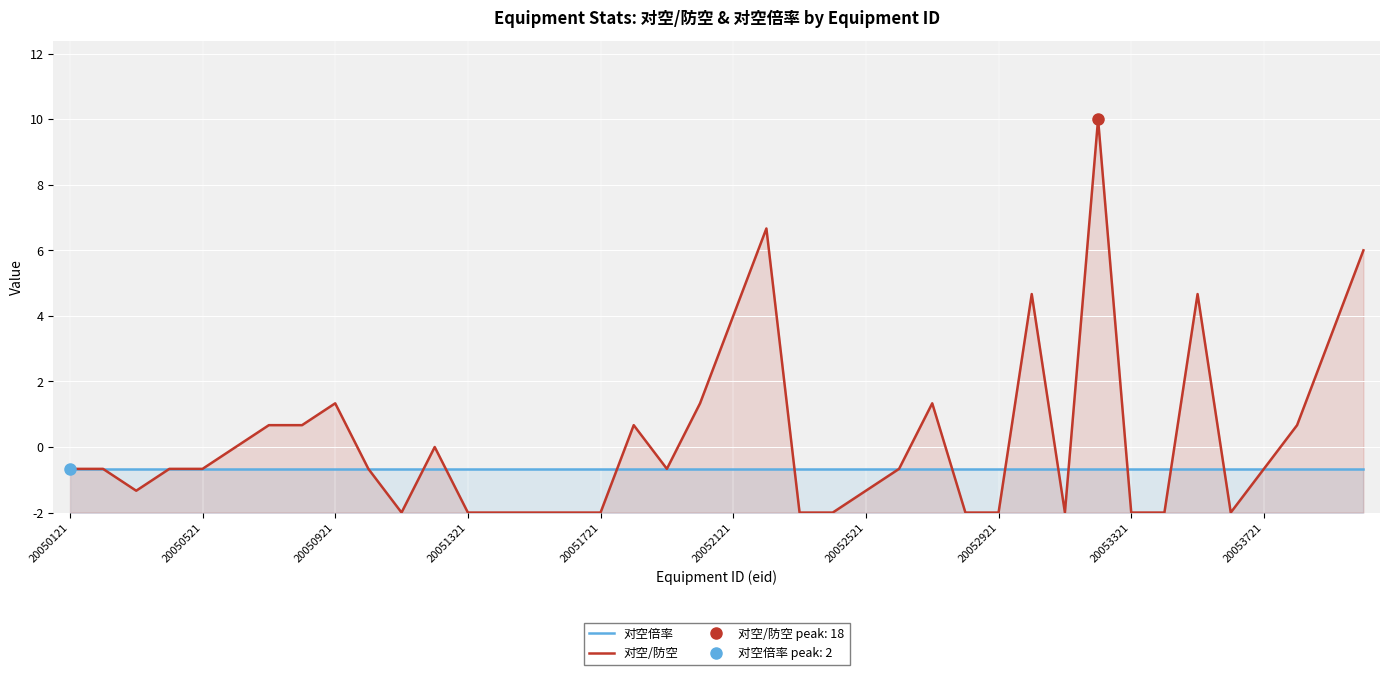

List the series in order of their overall mean, highest first.

对空/防空, 对空倍率